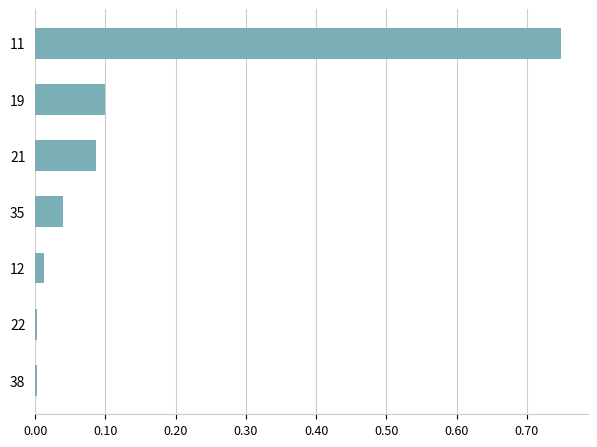

What is the change in value from 11 to 35?

-0.7